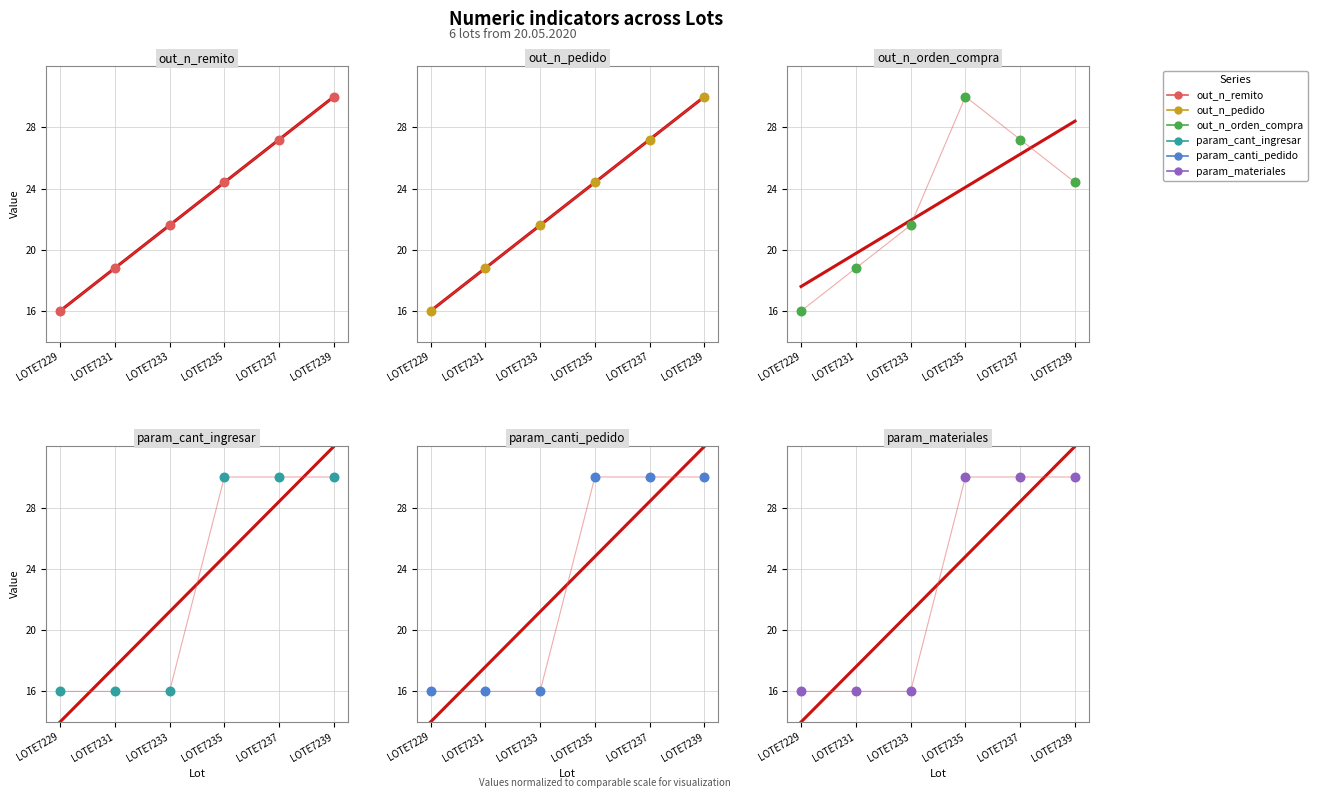

At which category is the sum across all series the highest?

LOTE7239